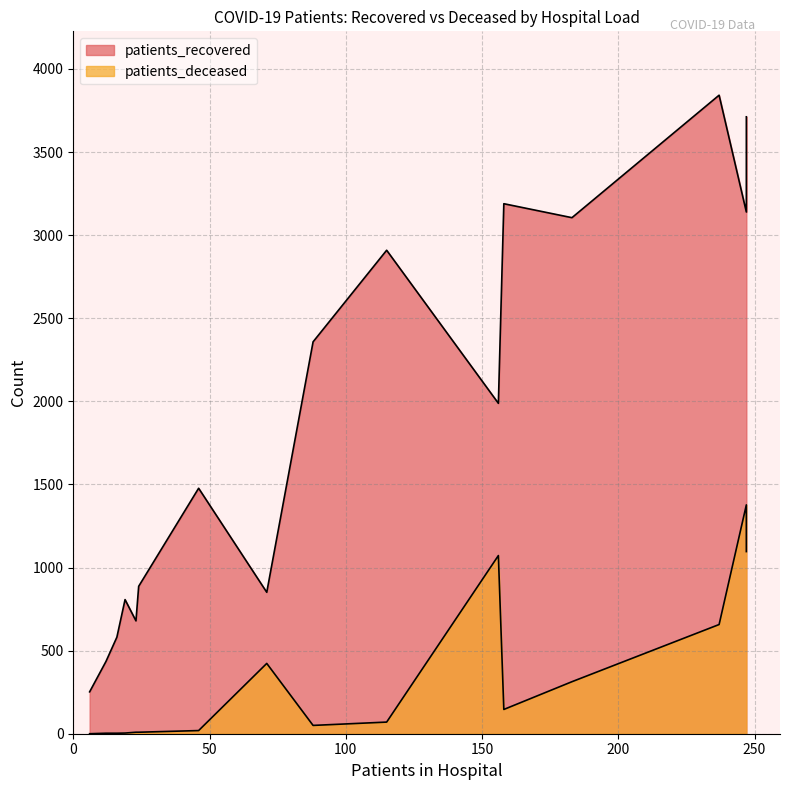

True or false: patients_deceased and patients_recovered intersect in this chart.

False